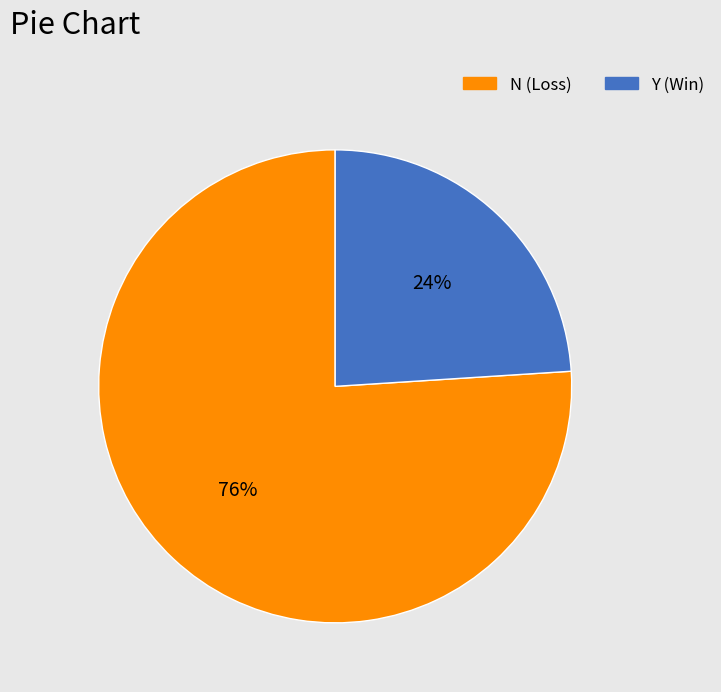

To the nearest percent, what is the average slice percentage?

50%